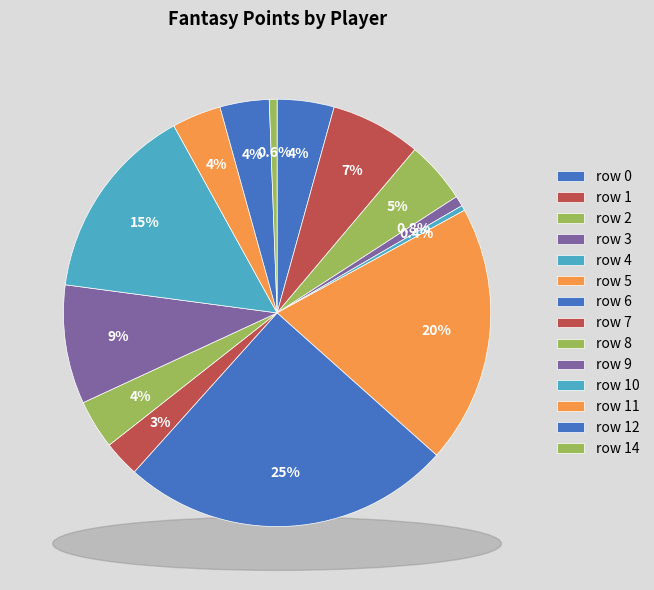

Is it true that row 9 is 9% of the pie?

True